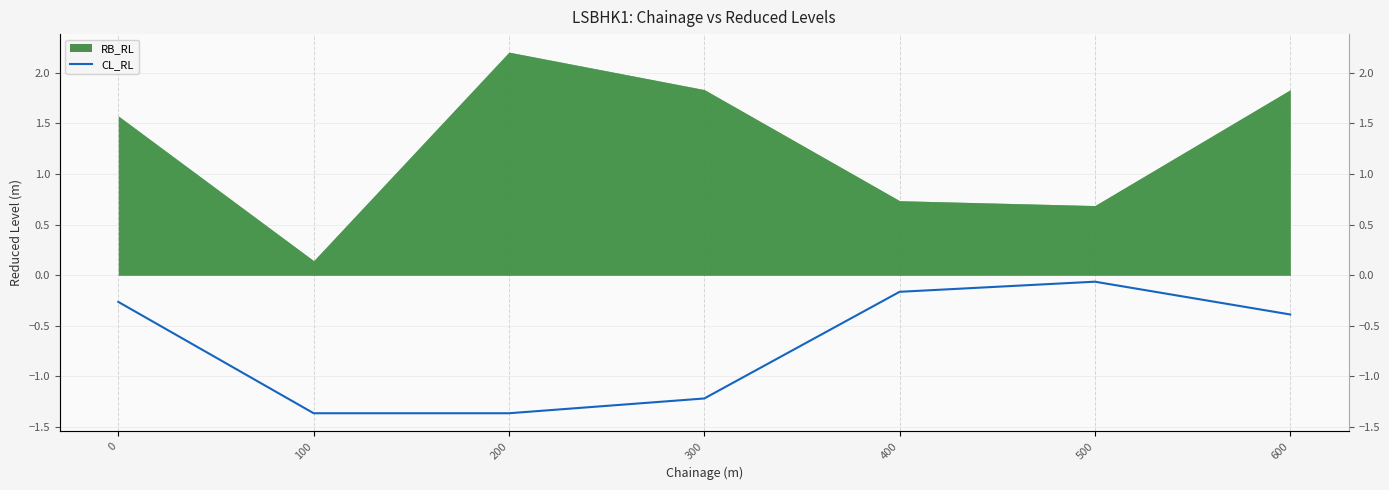

Does the chart display data point markers on the line(s)?

No